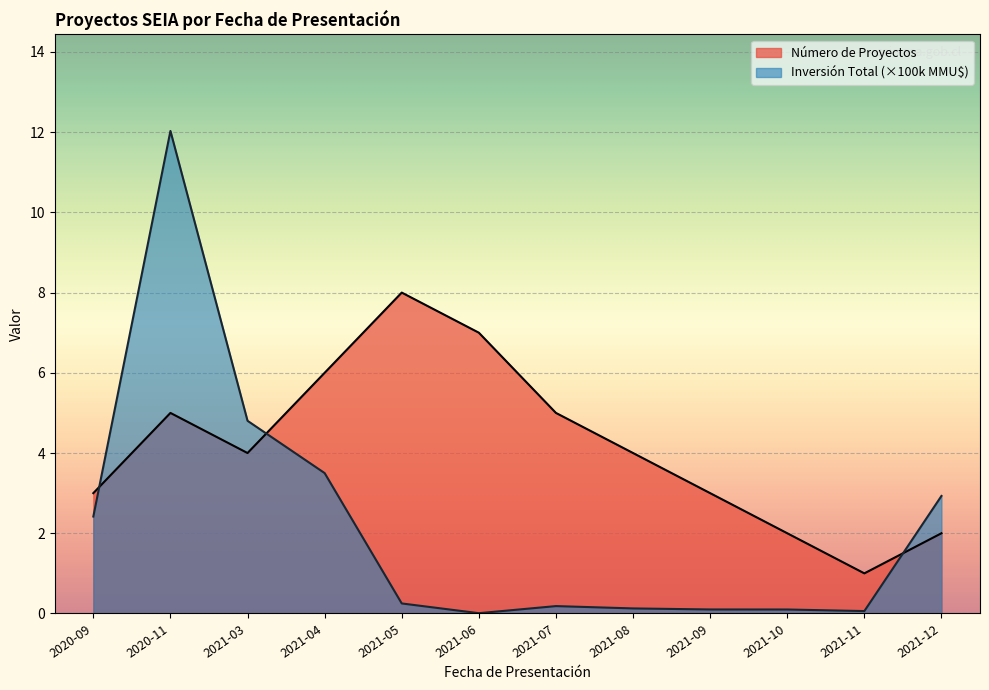

How many series are shown in this chart?

2